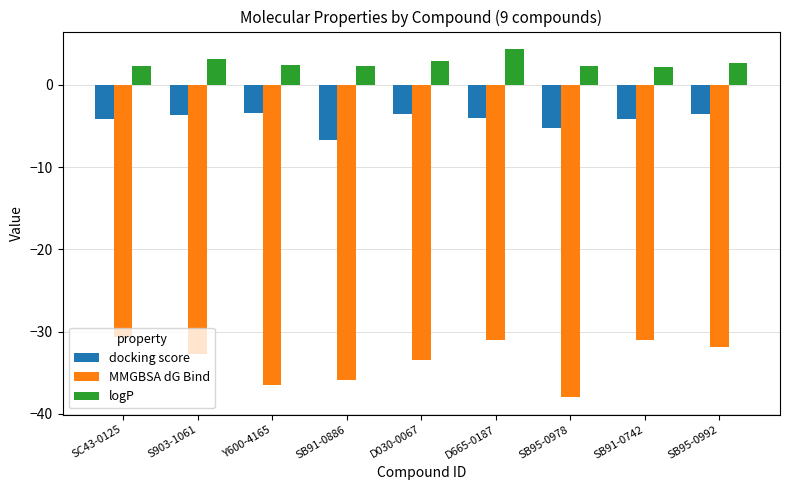

At D030-0067, list the series in order from smallest to largest.

MMGBSA dG Bind, docking score, logP